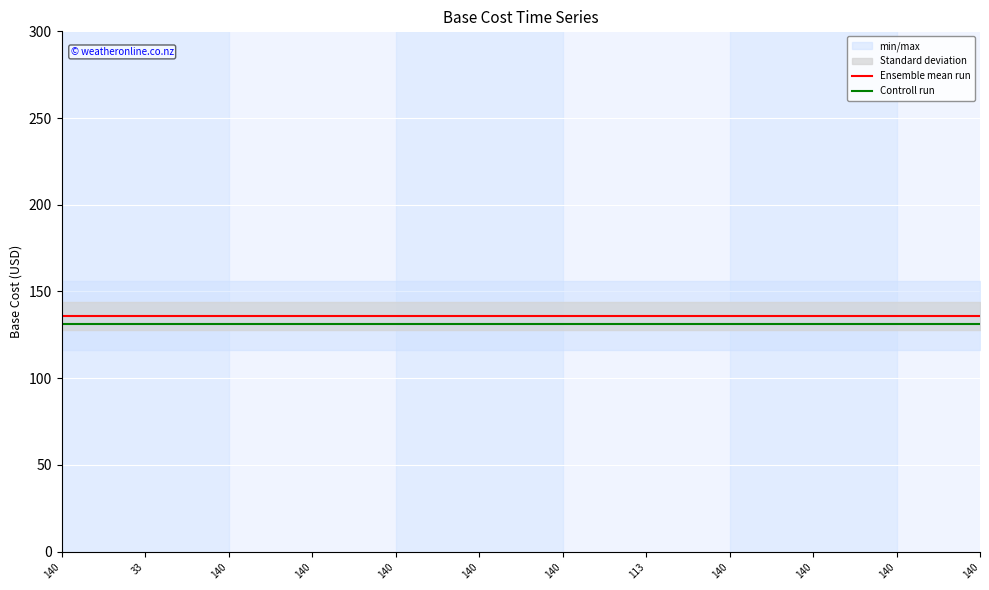

What is the approximate value of Ensemble mean run at 140?

136